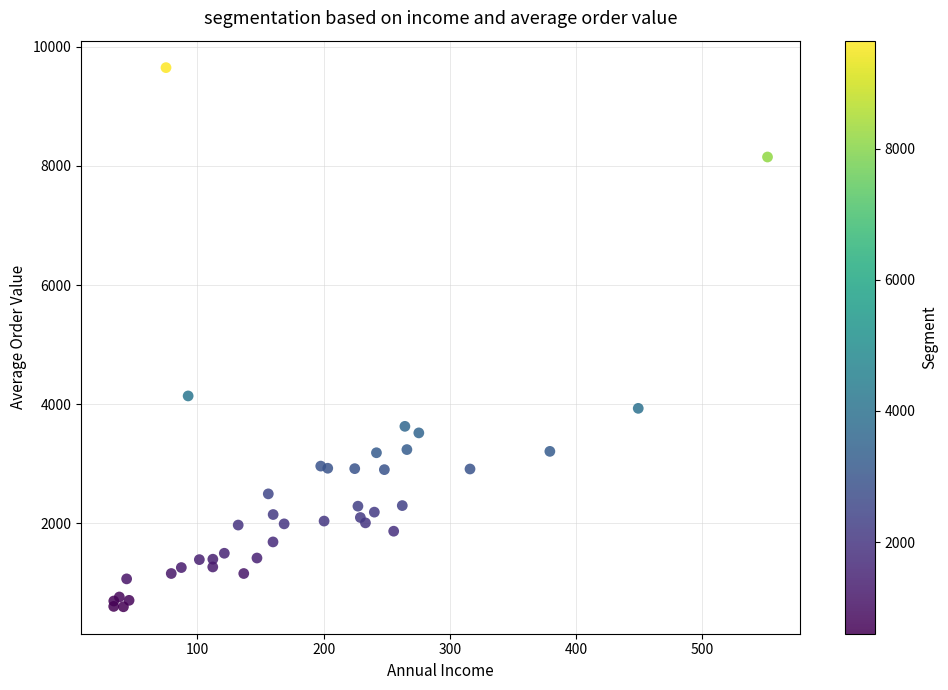

What Y value in the scatter plot is closest to 5126?

4140.0